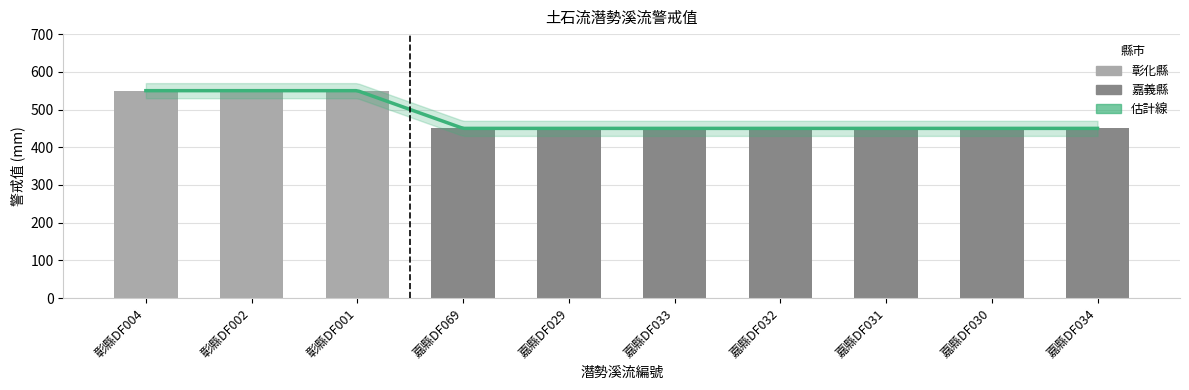

What is the average value?

480